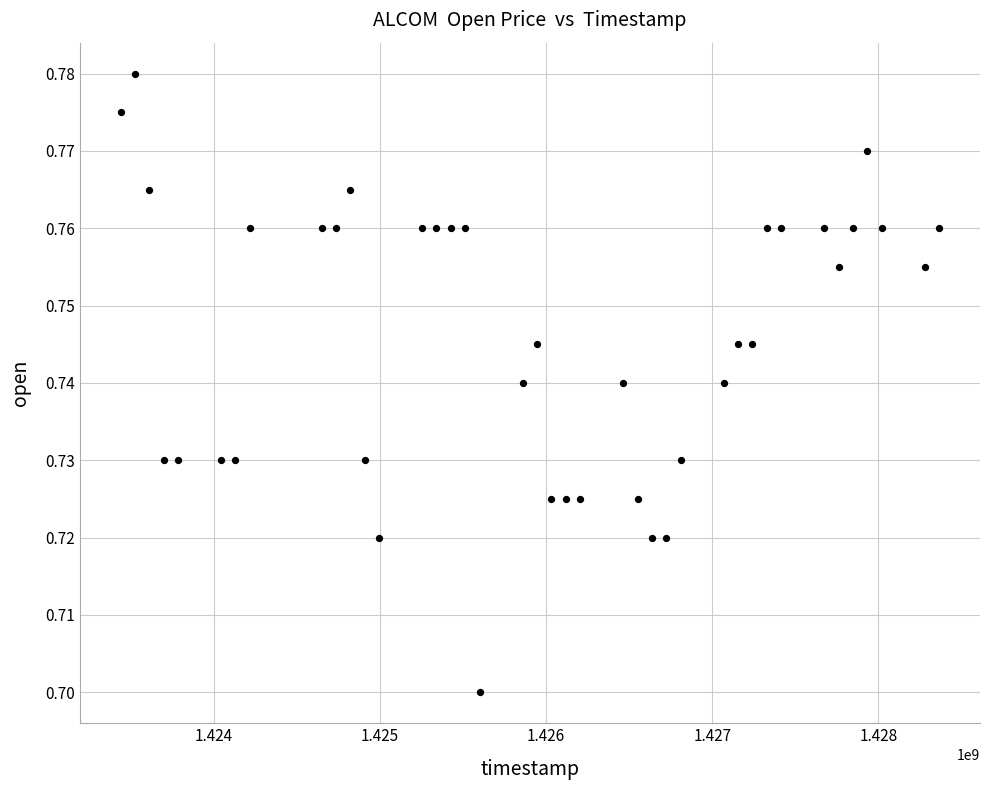

What is the range of X values (max minus min)?

4924800.0